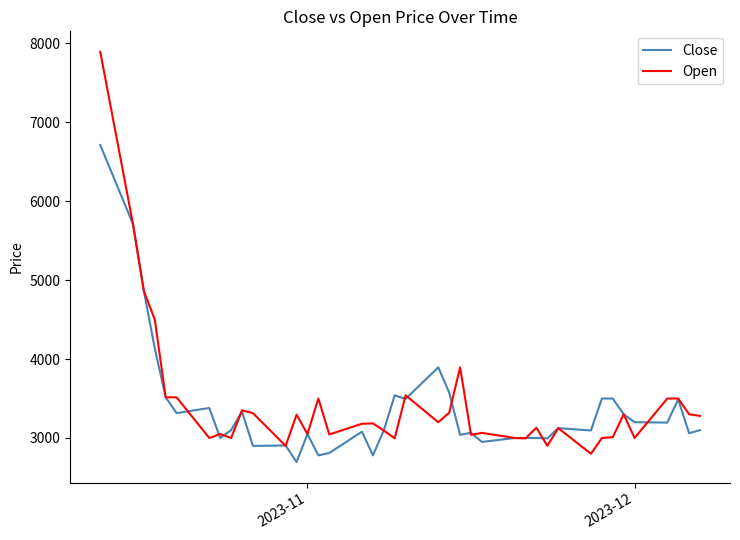

What is the maximum value for Close?

6710